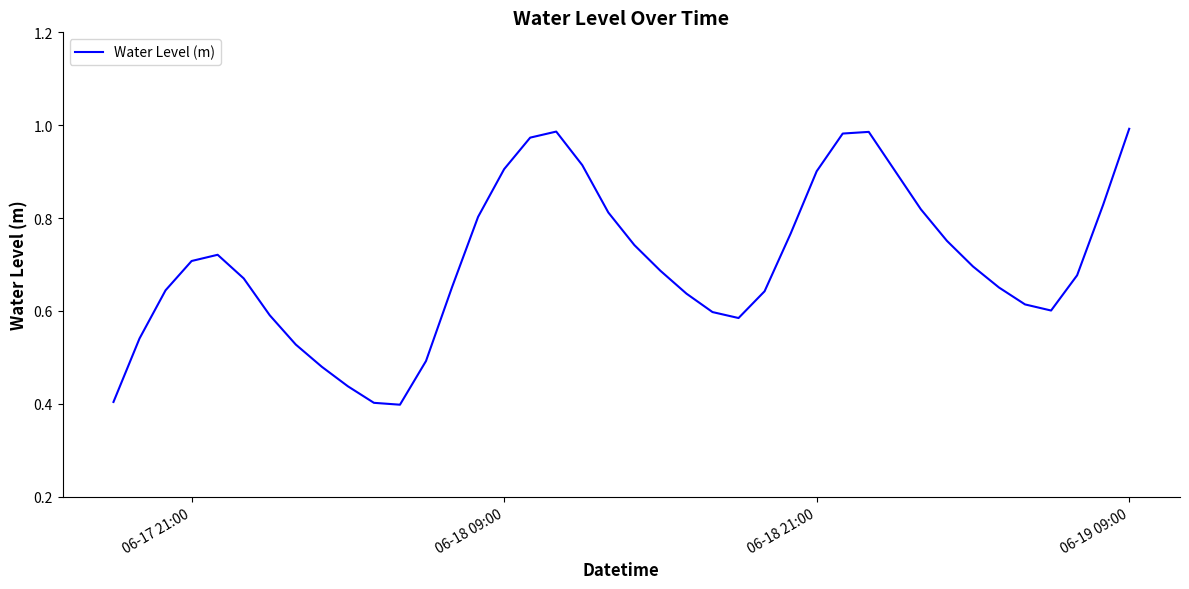

The chart shows a value of 0.9 at 06-18 09:00. True or false?

True